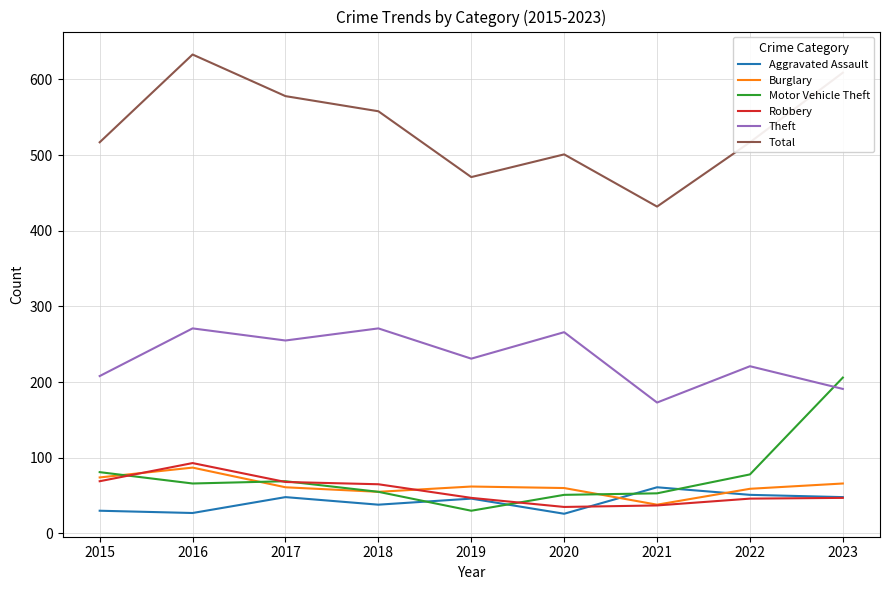

True or false: Burglary has a value of 95 at 2022.

False